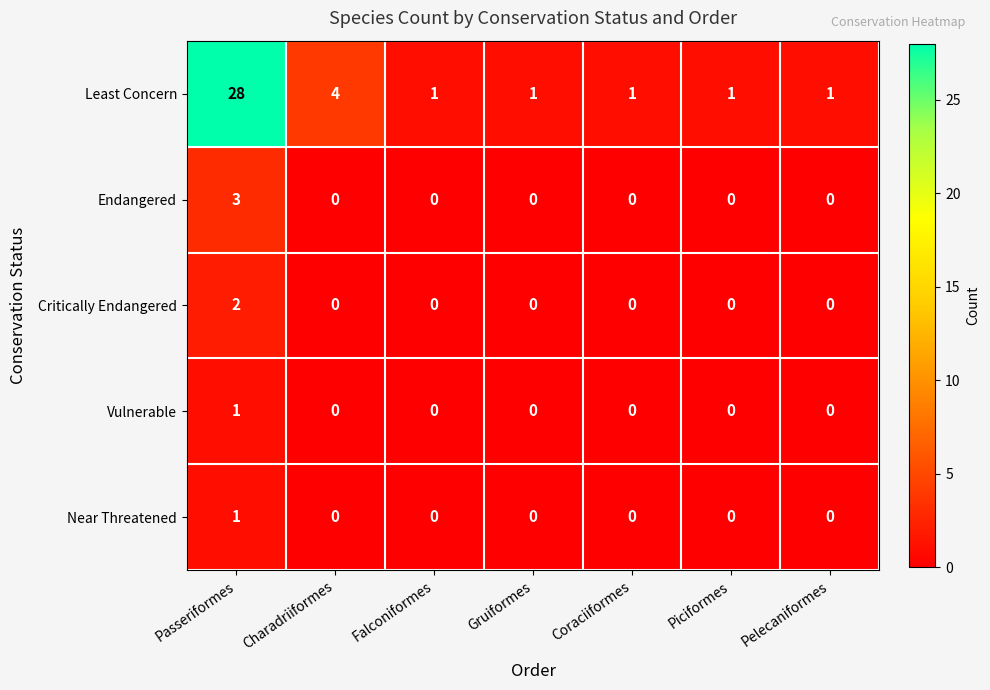

What is the greatest value displayed?

28